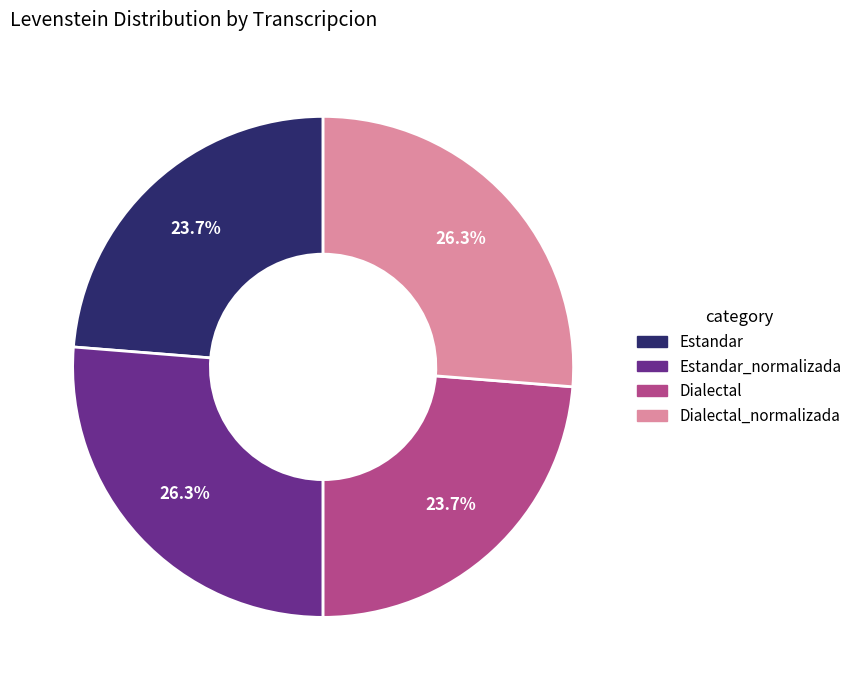

What is the ratio of the value at Dialectal to the value at Estandar?

1.0